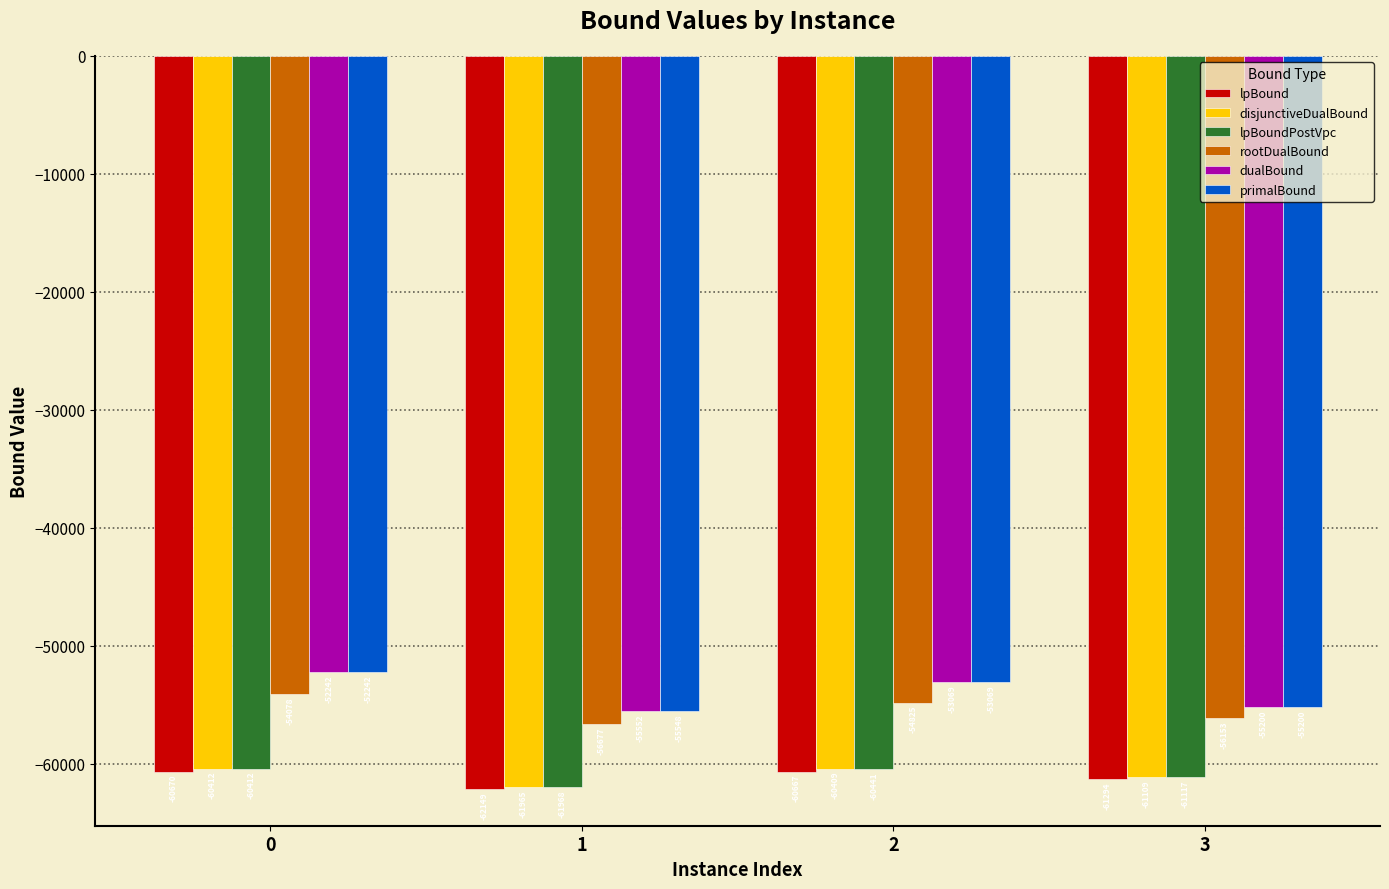

Does the chart contain stacked bars?

No